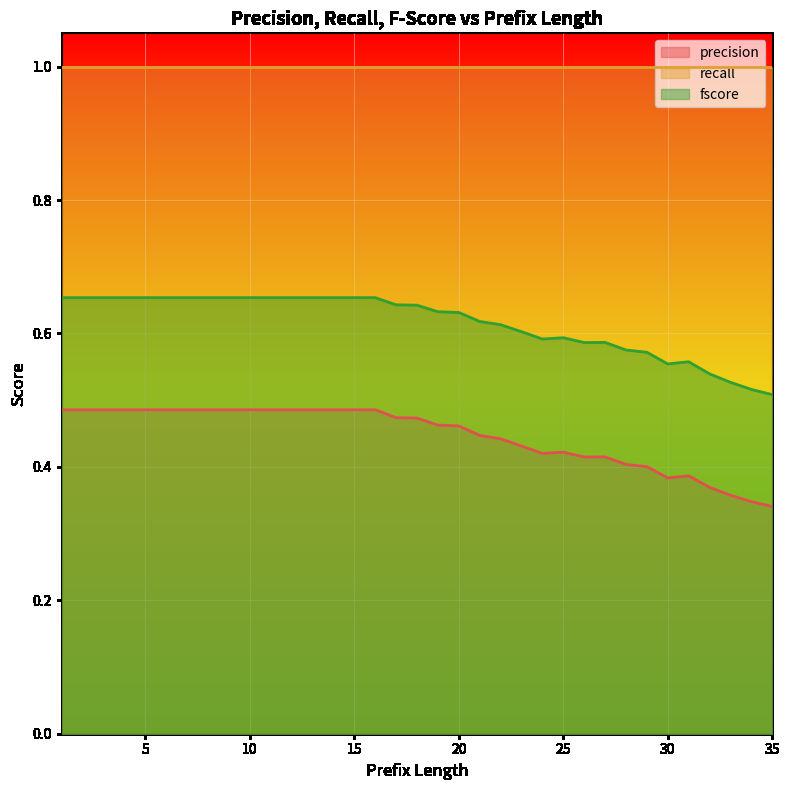

Which series has the largest total across all categories?

recall